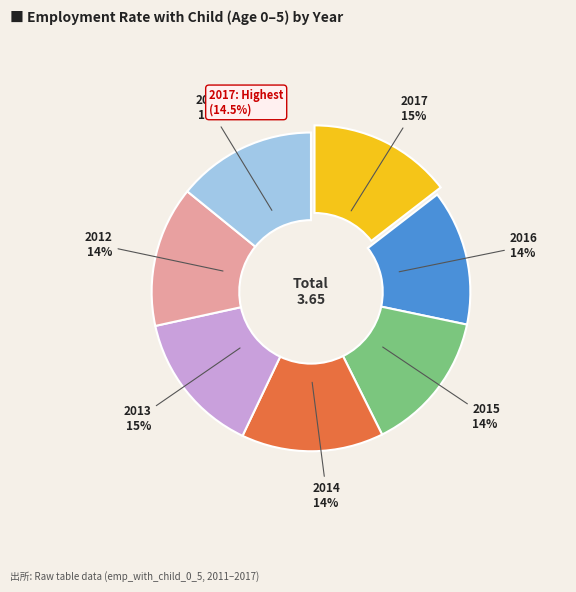

Is there any slice that represents more than half of the pie?

No